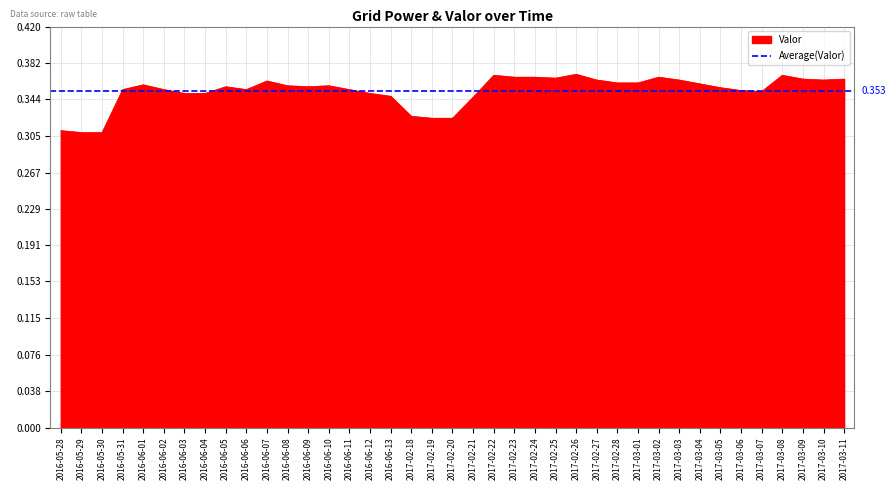

What is the value of the 32nd point from the left?

0.4